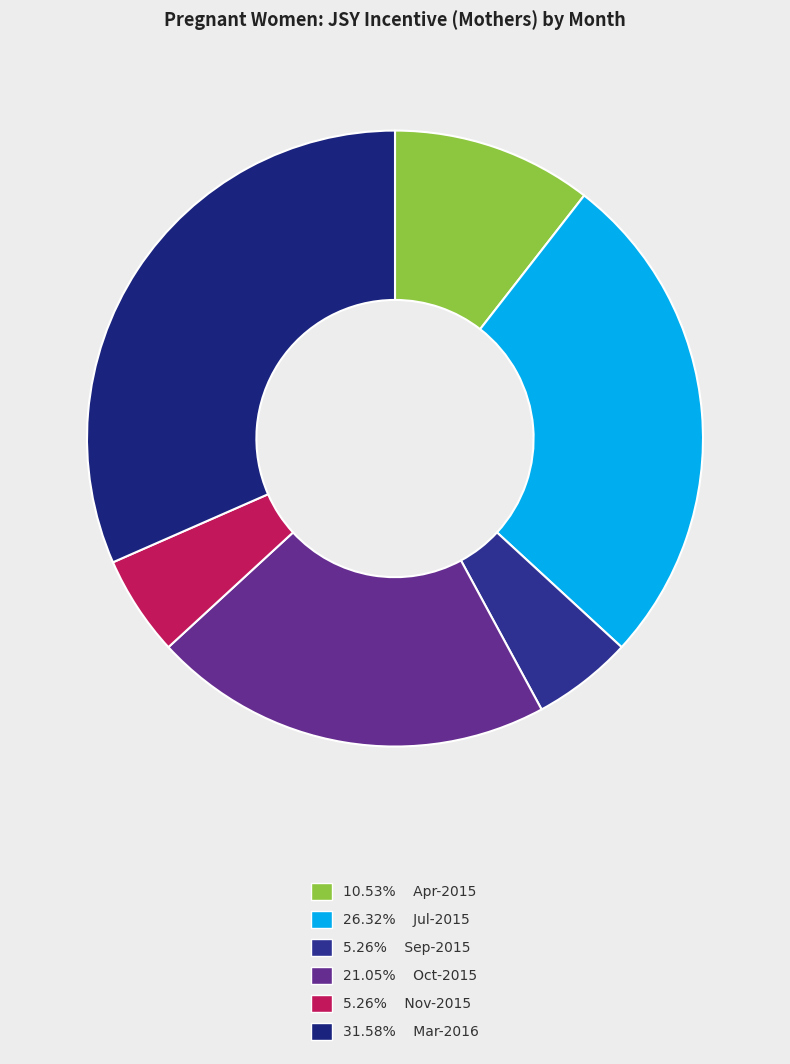

Which slice is the largest?

Mar-2016